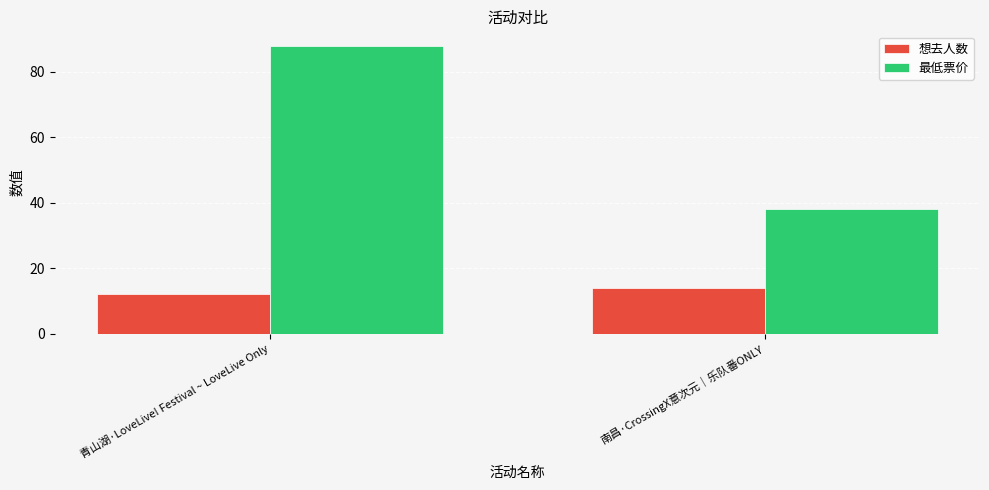

What value does the 最低票价 series have at 南昌·CrossingX意次元｜乐队番ONLY, to the nearest 10?

40